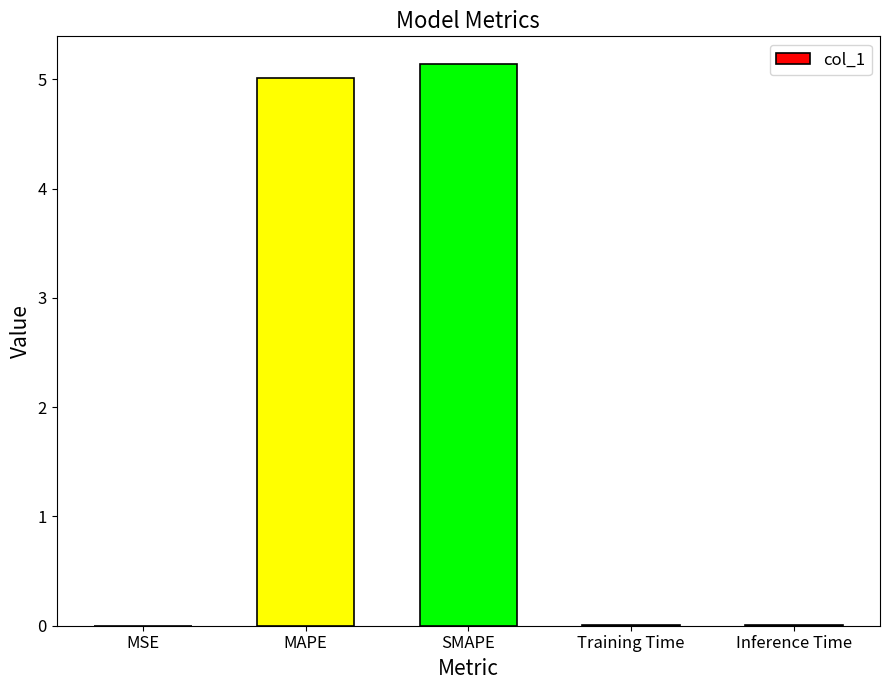

What is the approximate value at MAPE?

5.0